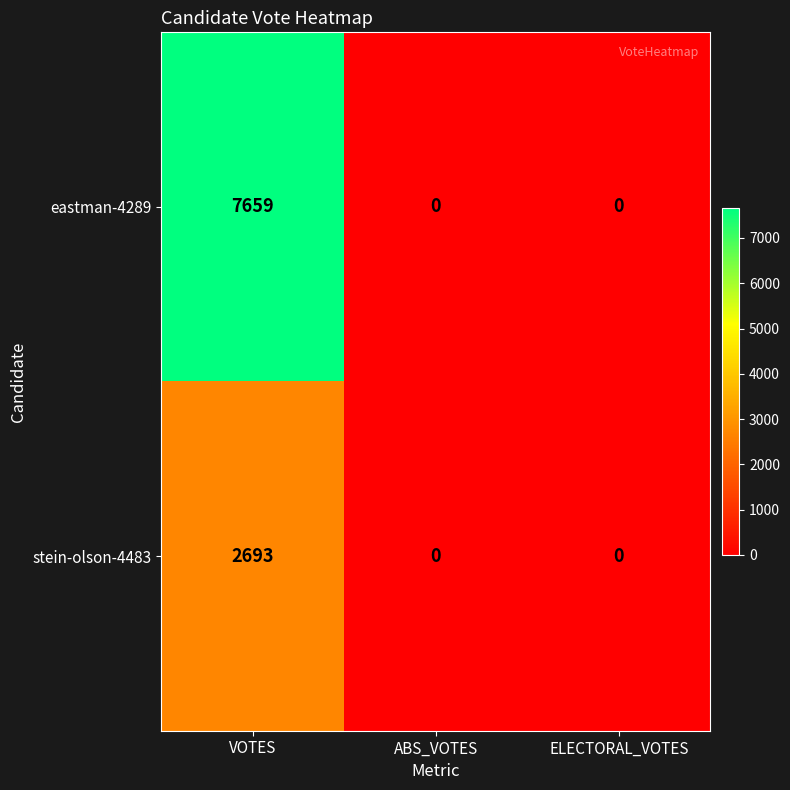

Which series has the widest spread of values?

eastman-4289